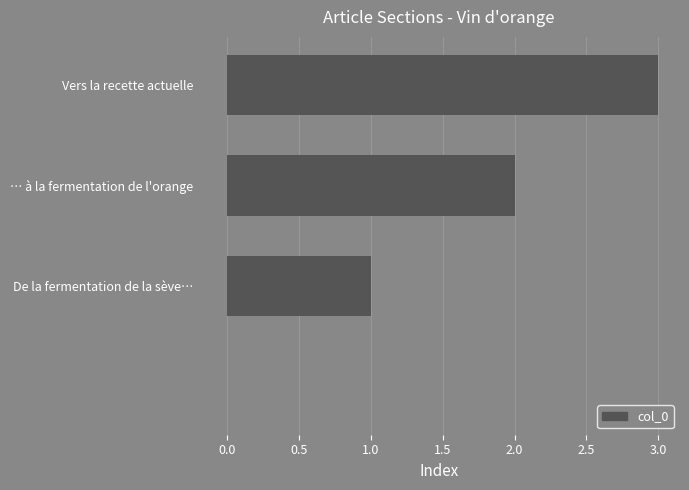

What is the maximum value shown in the chart?

3